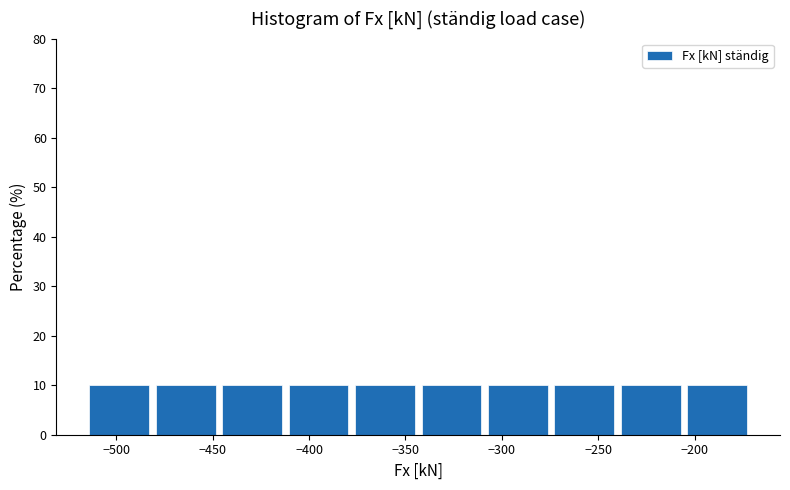

How tall is the bar that spans -480 to -445 on the x-axis? Neither the bar edges nor the heights are printed on the chart, so give them approximately, as read against the axes.

10